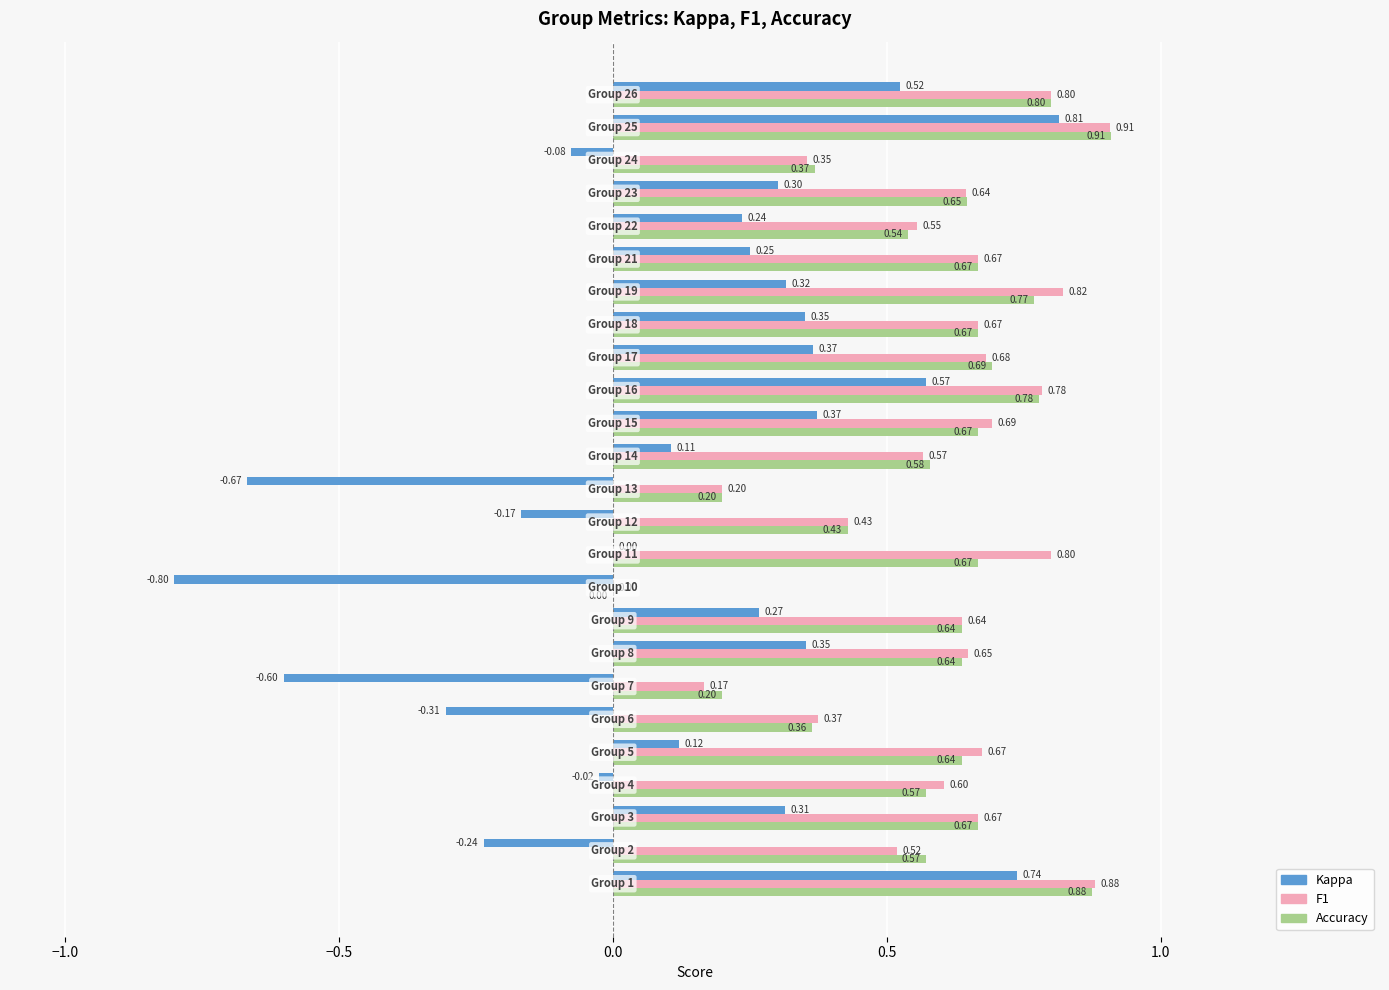

Count the number of categories in the chart.

25